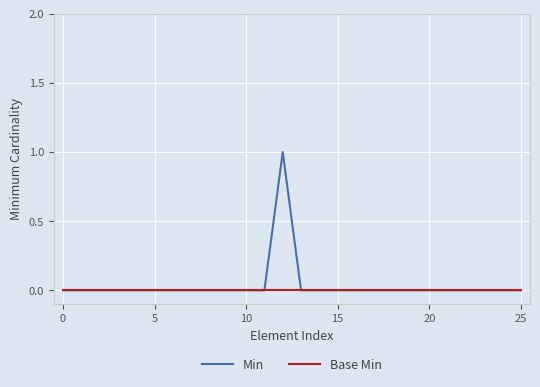

What is the sum of all Min values?

1